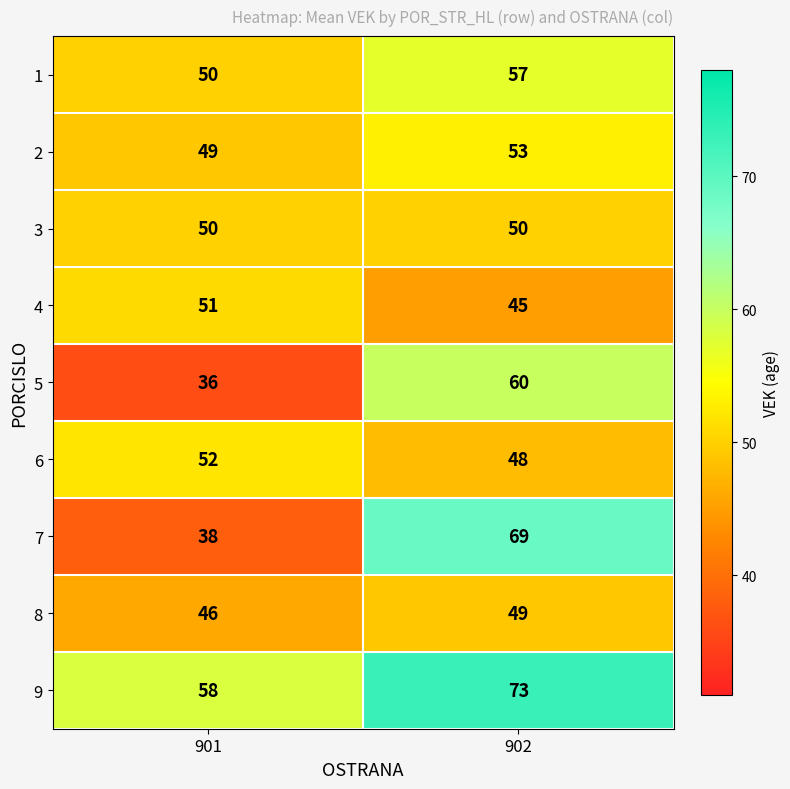

What is the difference between the highest and lowest values at 901?

22